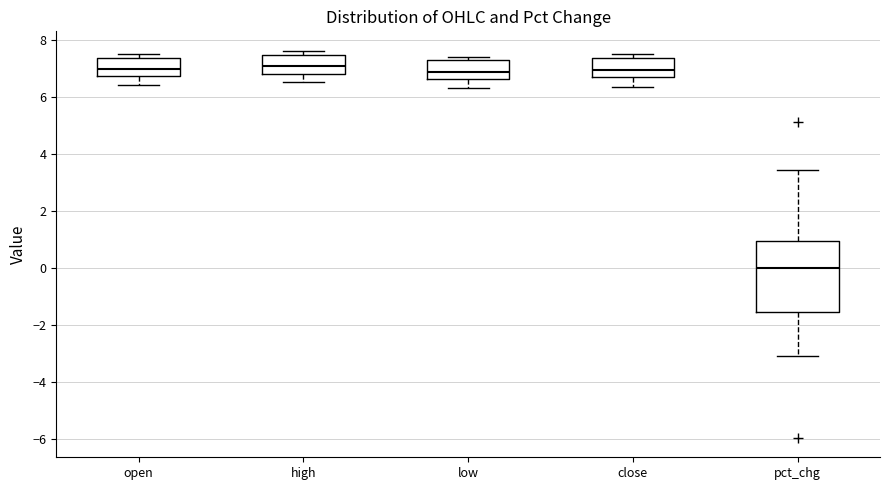

Where does the median line of the box for high sit on the y-axis? The values are not printed on the chart, so give them approximately, as read against the axis.

7.2